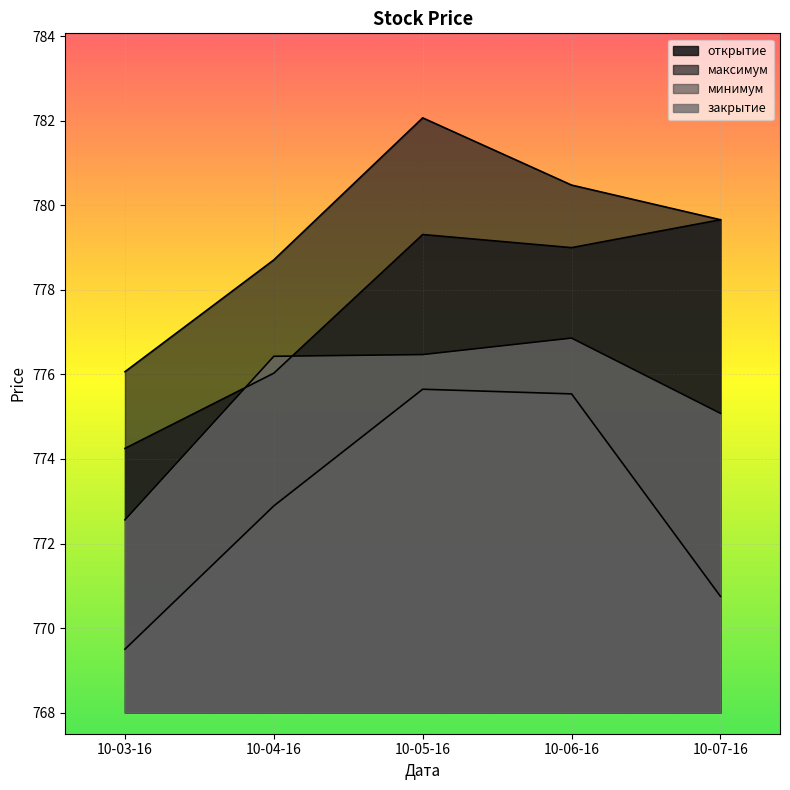

What is the spread (max minus min) of values at 10-03-16?

6.6